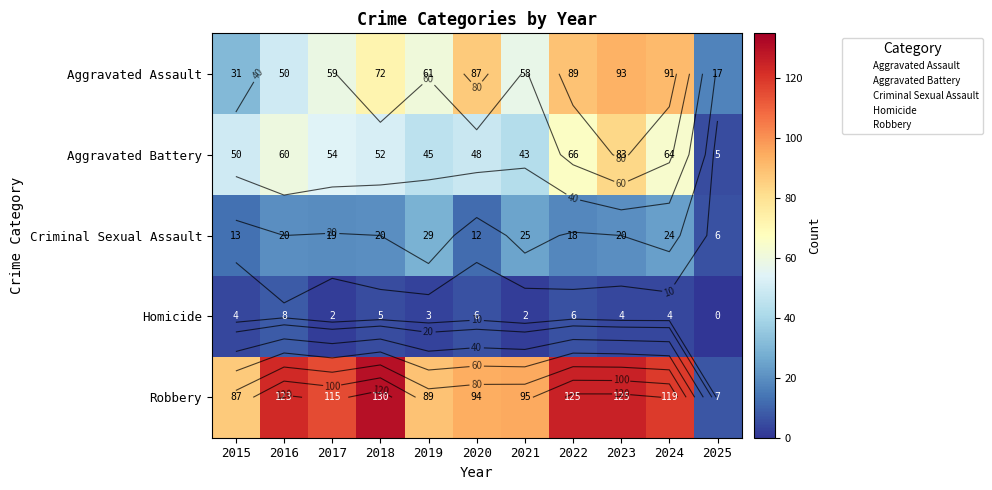

What is the greatest value displayed?

130